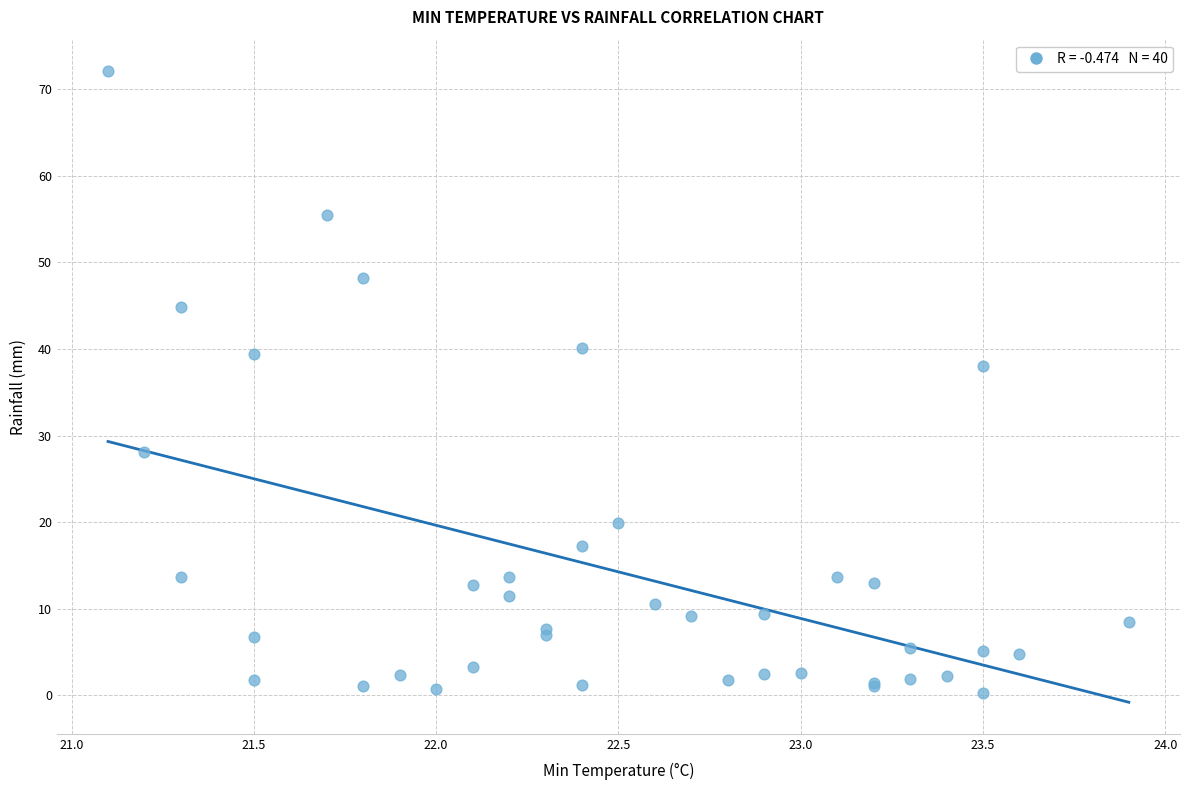

What Y value in the scatter plot is closest to 36?

38.0